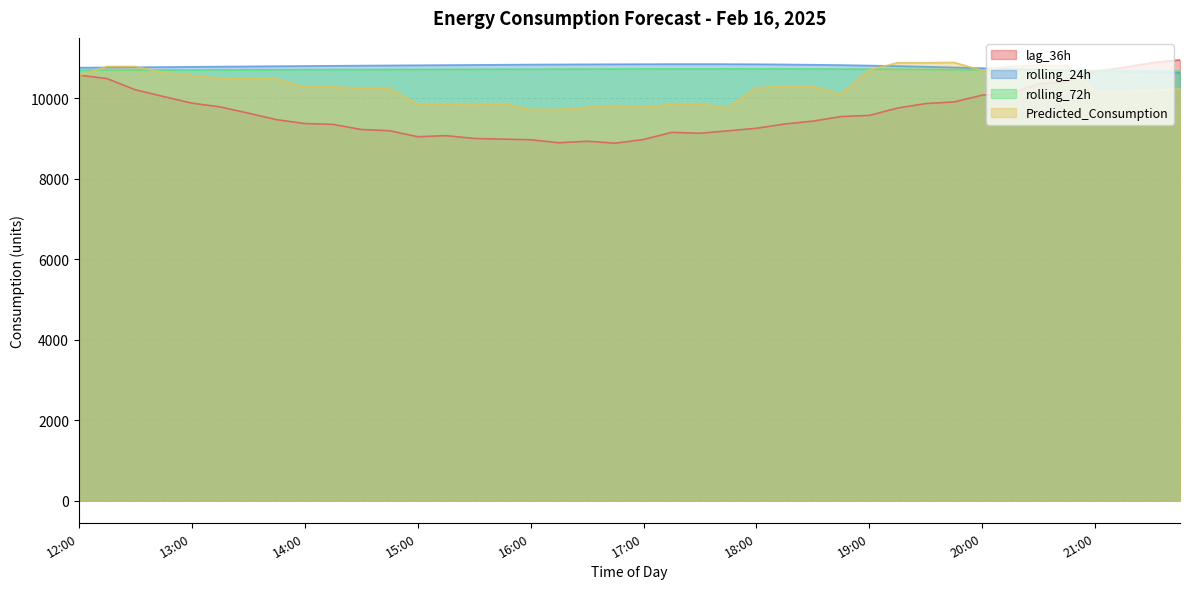

Reading right to left, extract all data points from this chart.

lag_36h: 10955.0	10886.0	10767.0	10669.0	10419.0	10360.0	10106.0	10082.0	9911.0	9872.0	9760.0	9577.0	9548.0	9435.0	9363.0	9257.0	9194.0	9133.0	9155.0	8978.0	8886.0	8935.0	8897.0	8972.0	8987.0	9004.0	9073.0	9047.0	9197.0	9227.0	9354.0	9374.0	9472.0	9633.0	9789.0	9882.0	10046.0	10214.0	10491.0	10579.0
rolling_24h: 10636.8	10650.1	10665.3	10681.7	10698.2	10715.4	10731.8	10750.3	10767.6	10785.7	10801.4	10815.3	10826.9	10835.4	10842.9	10847.9	10850.5	10851.5	10851.1	10850.0	10848.0	10846.0	10842.9	10840.0	10835.3	10831.1	10826.6	10822.4	10818.4	10813.8	10809.0	10804.2	10799.1	10794.0	10788.5	10783.6	10778.0	10772.8	10768.0	10763.1
rolling_72h: 10681.7	10685.1	10688.8	10692.4	10696.3	10700.8	10705.0	10709.6	10713.8	10718.3	10721.8	10725.2	10728.3	10730.3	10731.4	10732.0	10732.1	10732.0	10731.4	10730.5	10729.4	10728.4	10726.9	10725.8	10724.3	10722.6	10721.1	10719.7	10718.4	10716.6	10715.2	10713.5	10711.9	10710.1	10708.0	10706.1	10704.1	10702.8	10701.5	10700.0
Predicted_Consumption: 10234.9	10199.0	10160.8	10160.8	10811.0	10824.1	10802.5	10691.9	10893.1	10884.5	10884.5	10710.0	10108.3	10296.4	10296.4	10262.7	9767.1	9856.7	9856.7	9777.9	9826.0	9777.6	9725.8	9725.8	9877.5	9837.5	9851.1	9860.8	10249.9	10249.9	10283.9	10283.9	10487.9	10493.6	10500.3	10573.8	10635.6	10793.0	10793.0	10566.6